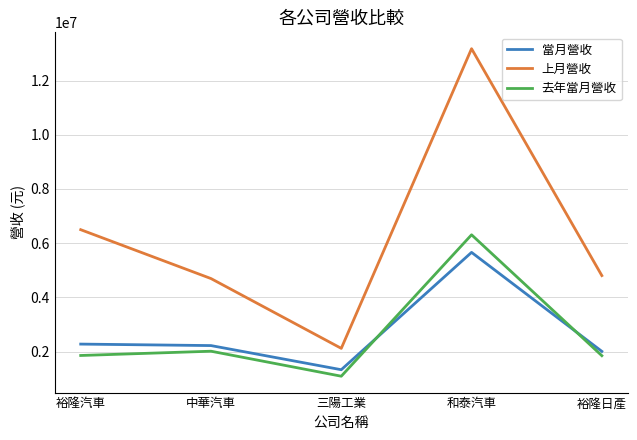

In 當月營收, how many points are higher than both neighbors (excluding endpoints)?

1